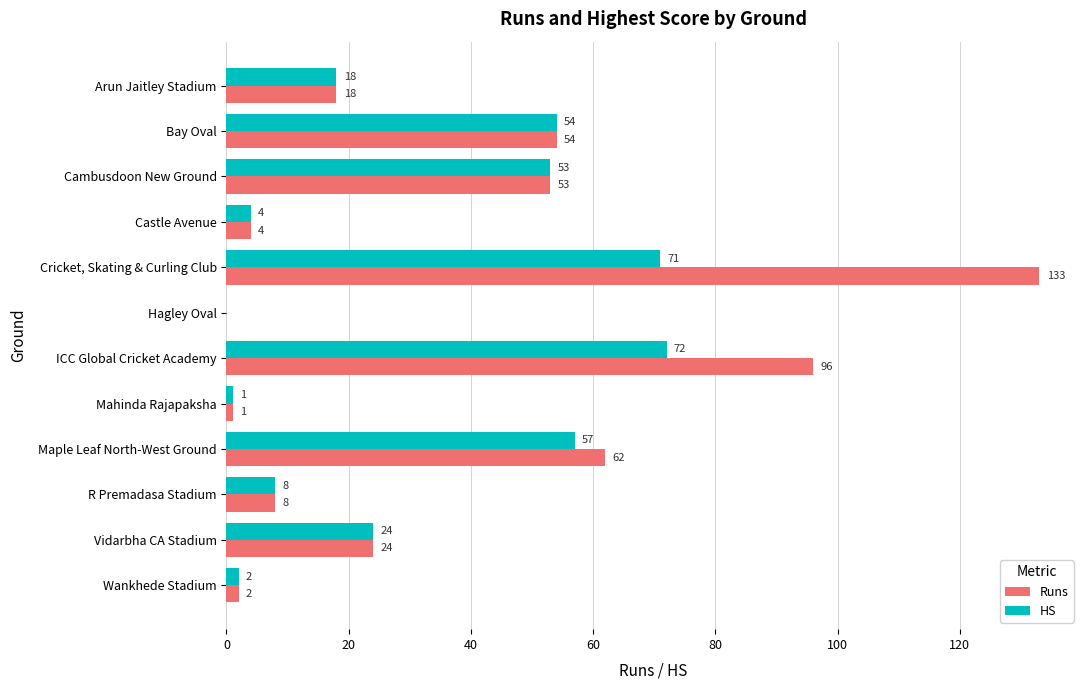

At which category does the chart reach its peak across all series?

Cricket, Skating & Curling Club